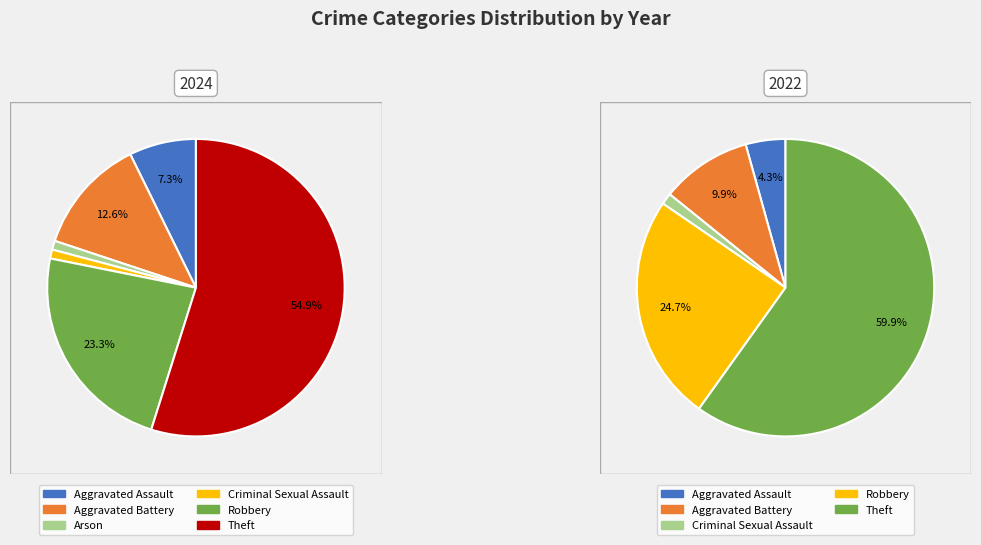

Combined, do Theft and Criminal Sexual Assault account for over 50%?

Yes